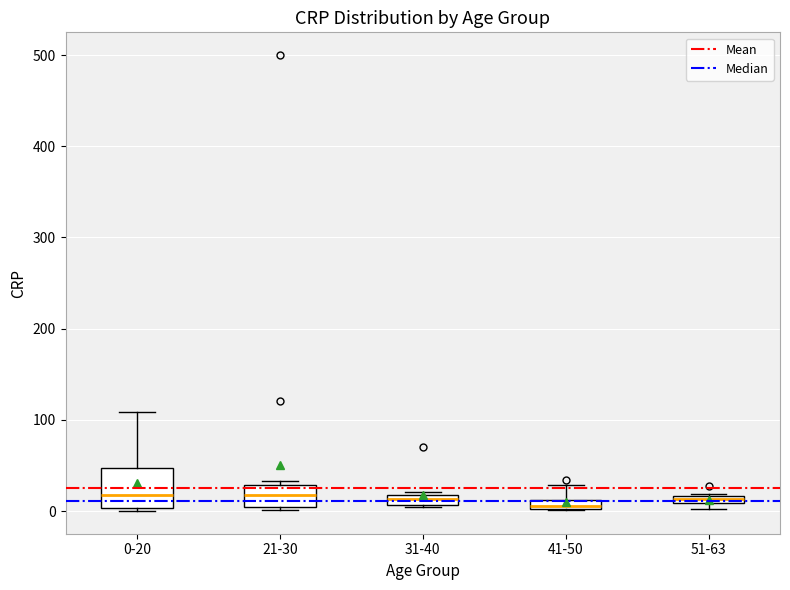

Comparing the boxes themselves (not the whiskers), which one is the tallest?

0-20